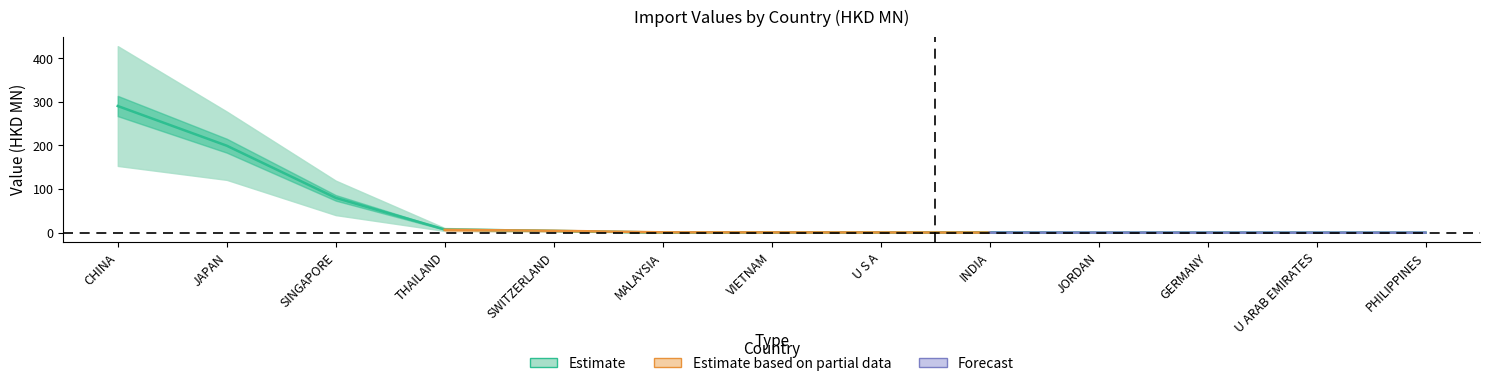

What is the maximum value for 201712?

427.8